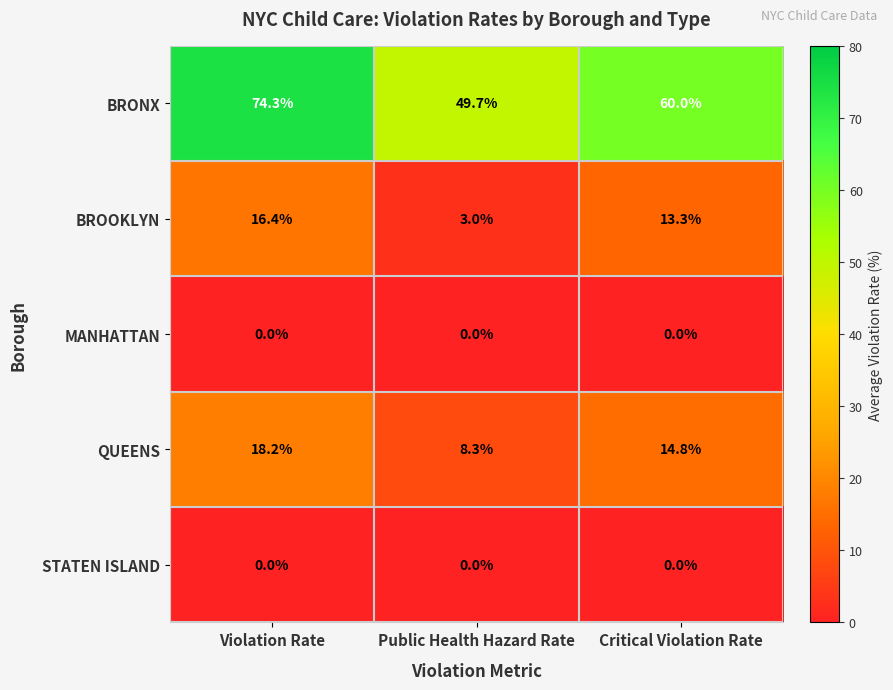

What is the lowest value of the BROOKLYN series?

3.0